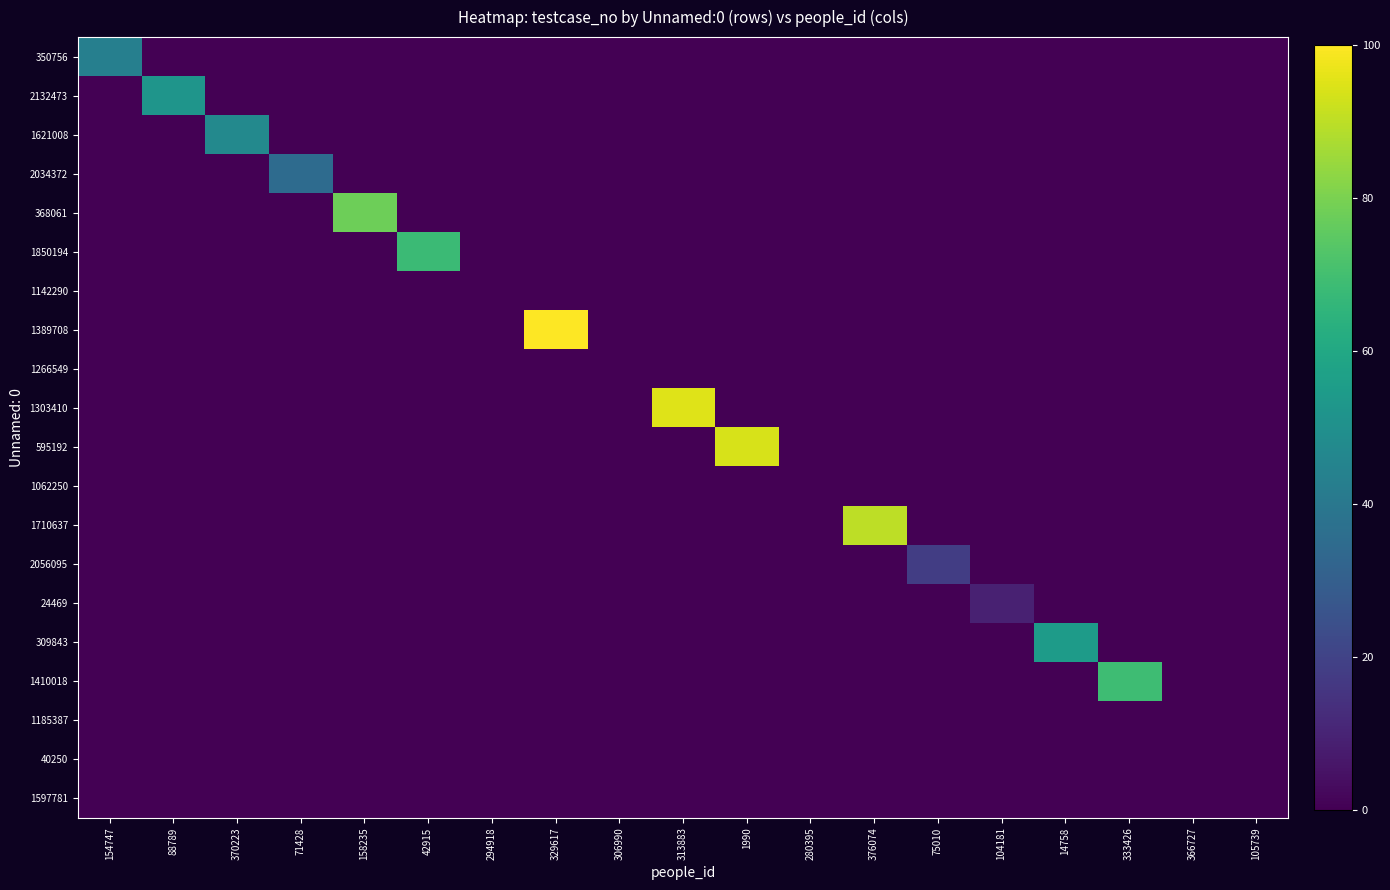

Which category has the highest value across all series?

329617